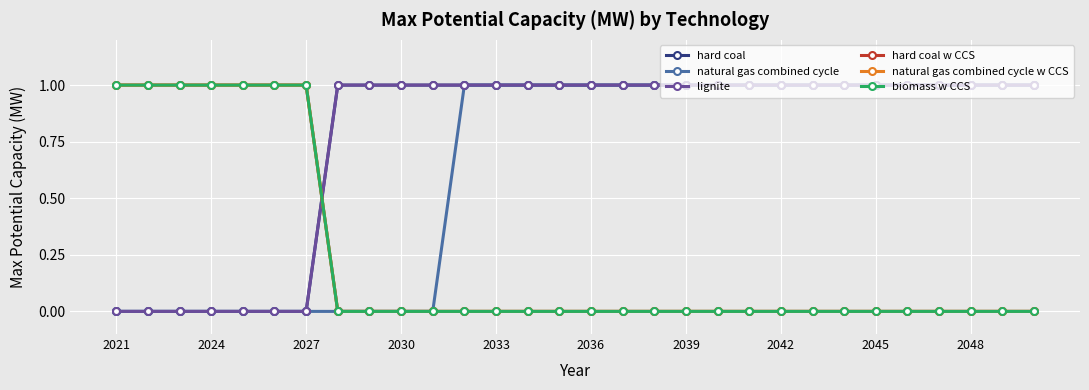

Is this an area chart (filled region under the line)?

No